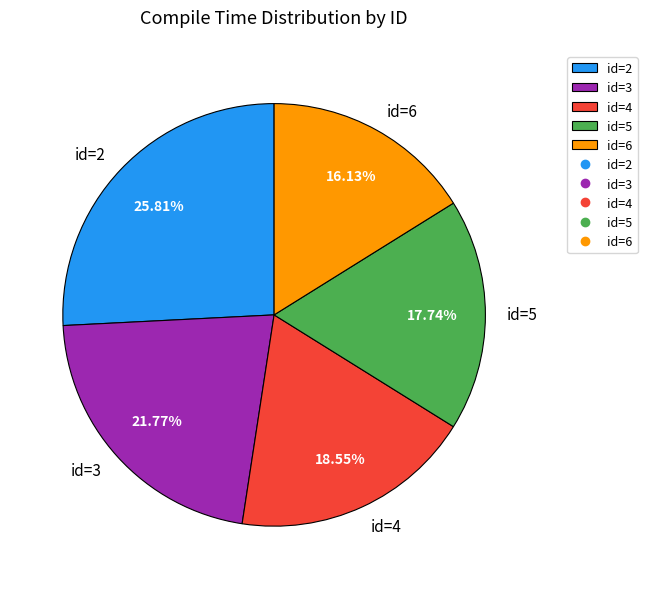

Which has a higher value, id=6 or id=5?

id=5